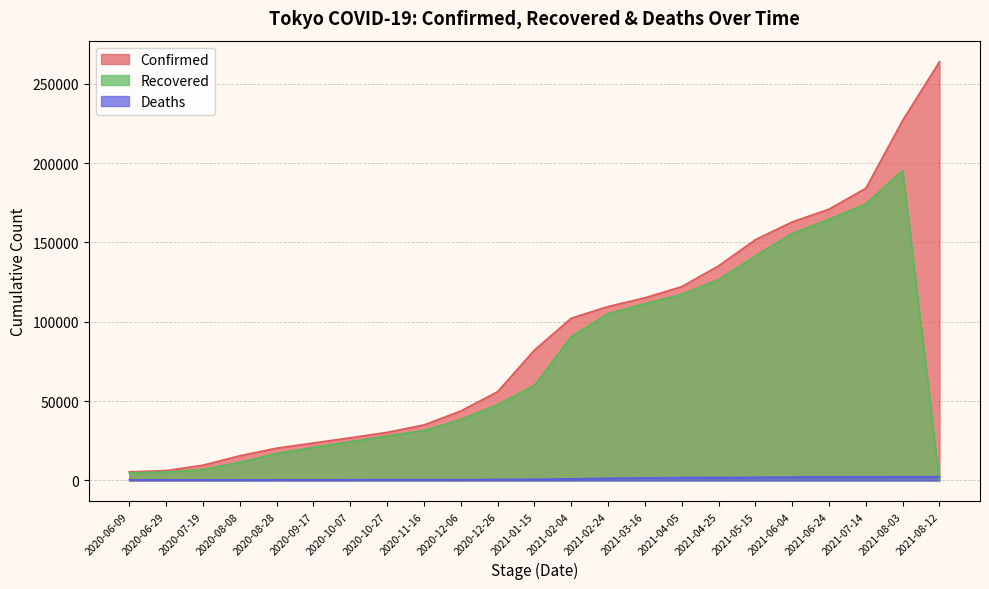

Which series changed the most between 2021-01-15 and 2021-02-04?

Recovered